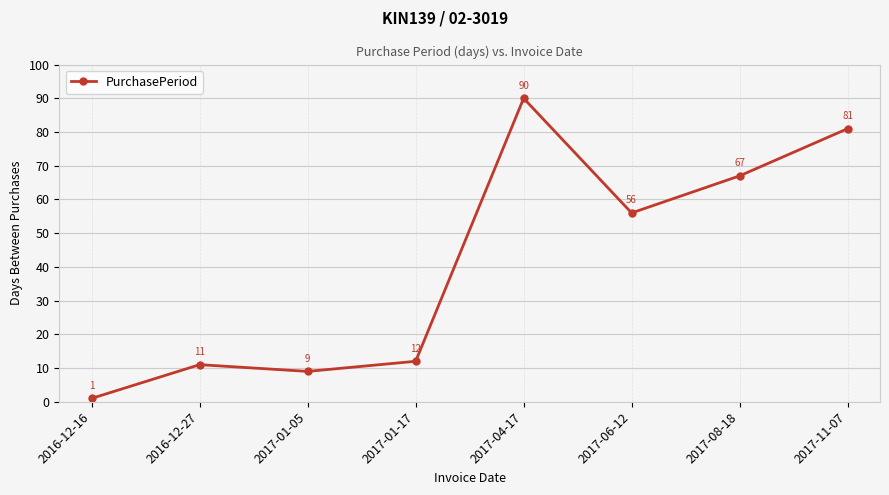

Where is the first local minimum?

2017-01-05